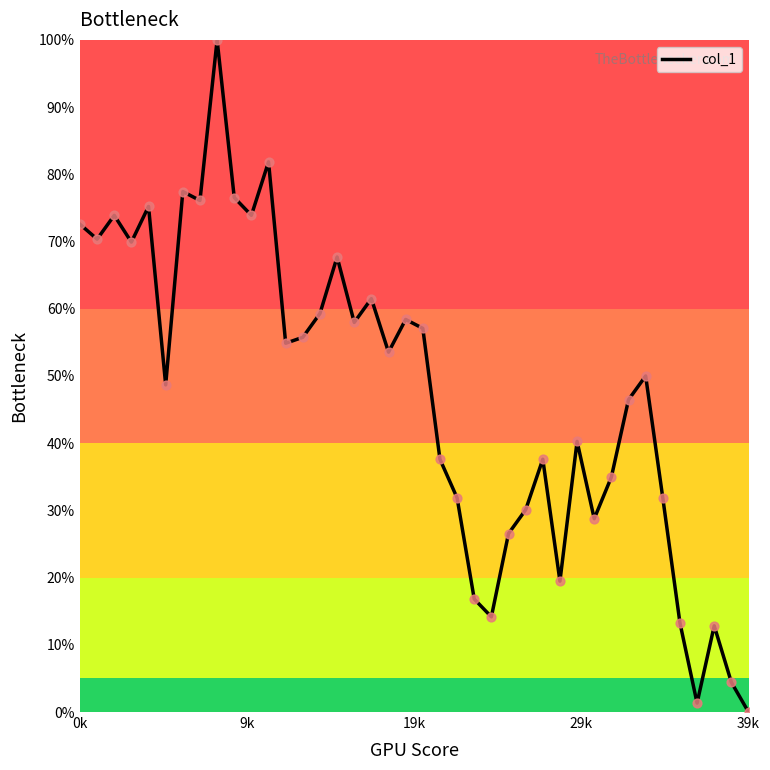

What is the maximum value shown in the chart?

100.0